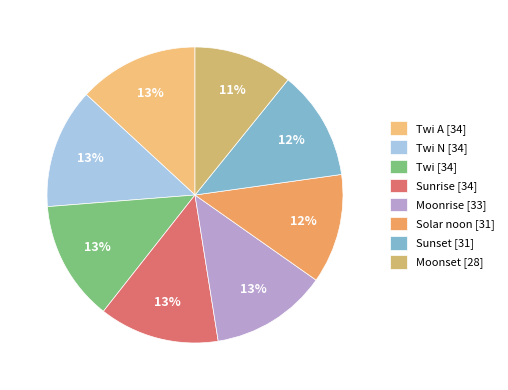

How many slices are in this pie chart?

8